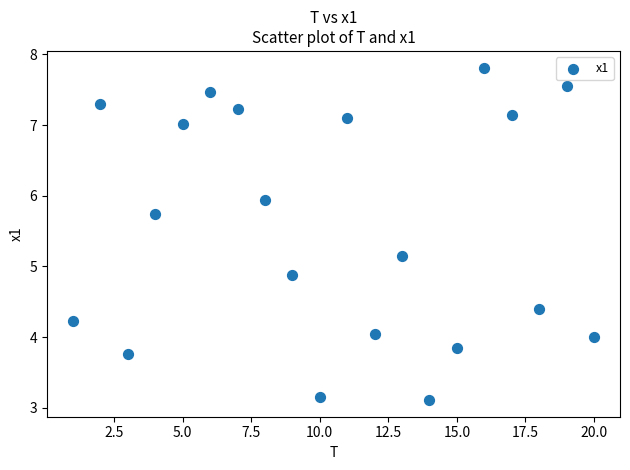

What is the range of Y values (max minus min)?

4.7